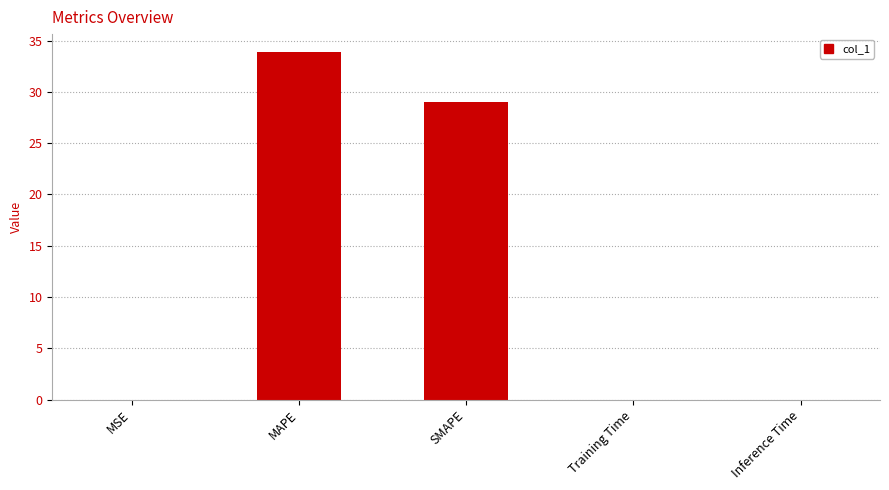

What is the sum of all values?

63.0